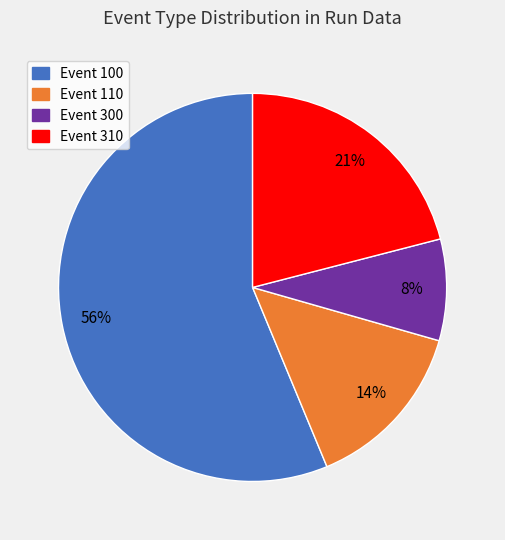

How many slices are in this pie chart?

4